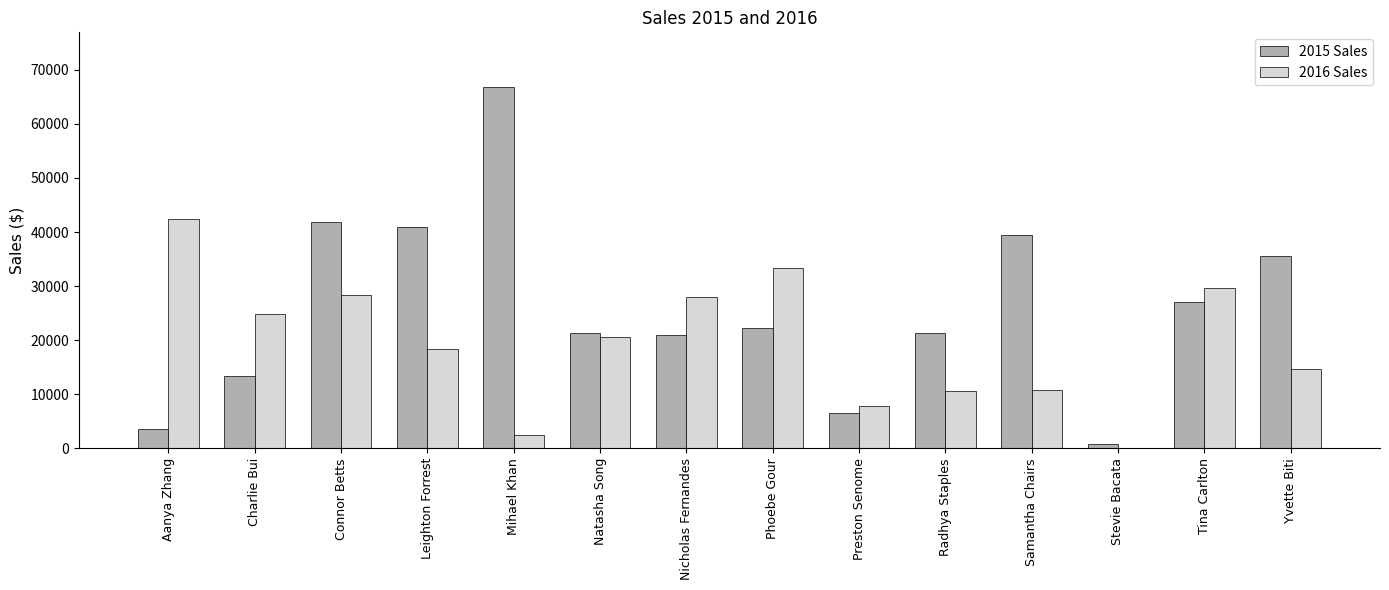

What is the greatest value displayed?

66900.4